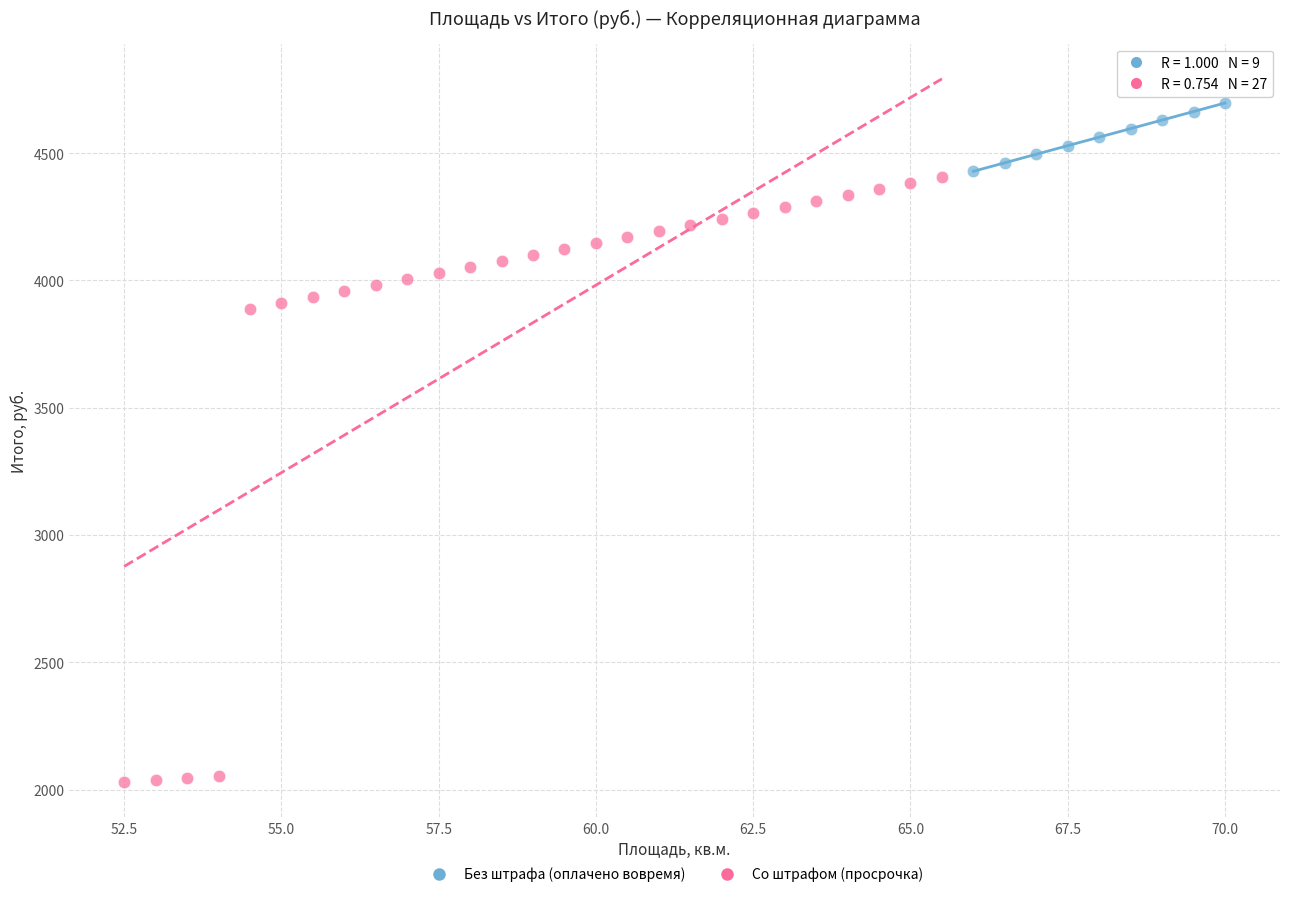

Which series reaches the maximum Y coordinate?

Без штрафа (оплачено вовремя)